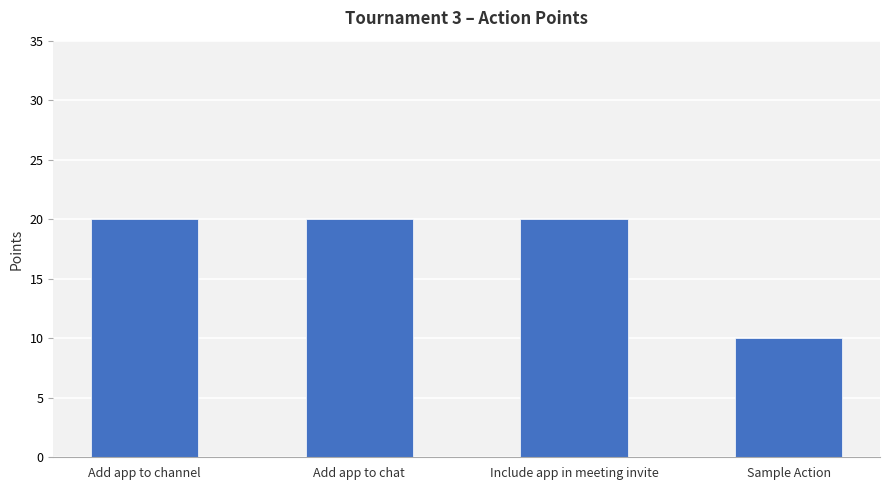

What is the approximate value at Add app to chat, to the nearest 5?

20